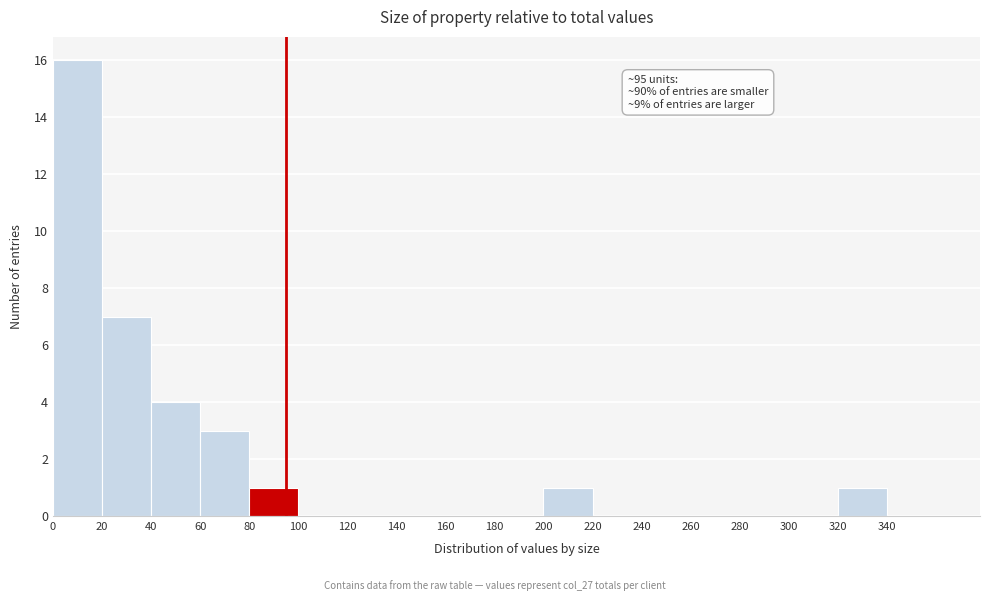

Over which range of the x-axis is the bar tallest?

0 to 20